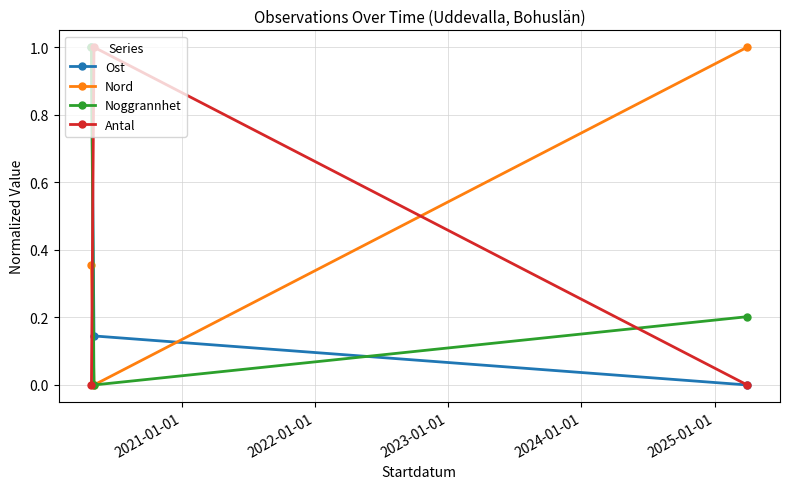

What is the greatest value displayed?

1.0